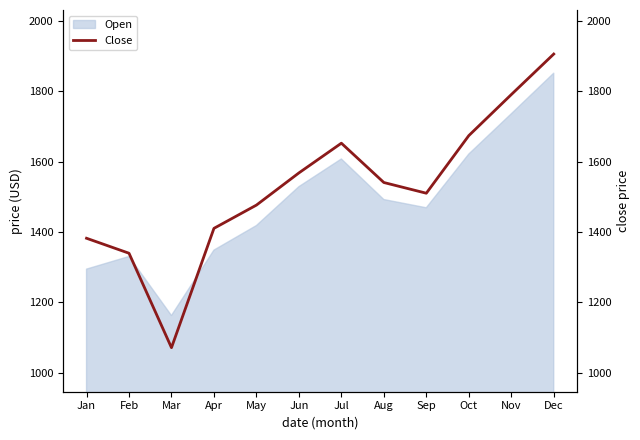

What is the value of the 7th point from the left?

1652.4